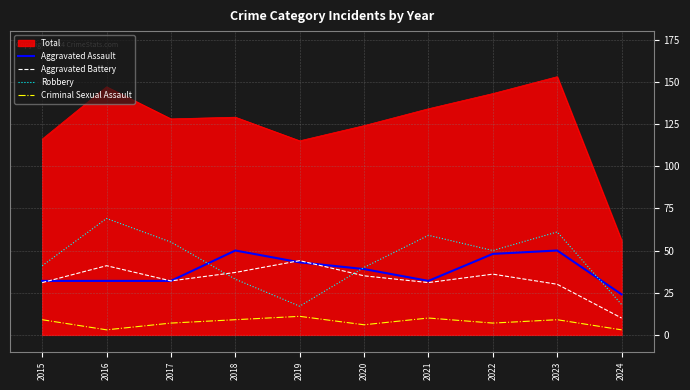

How many interior local peaks does the Robbery series have?

3